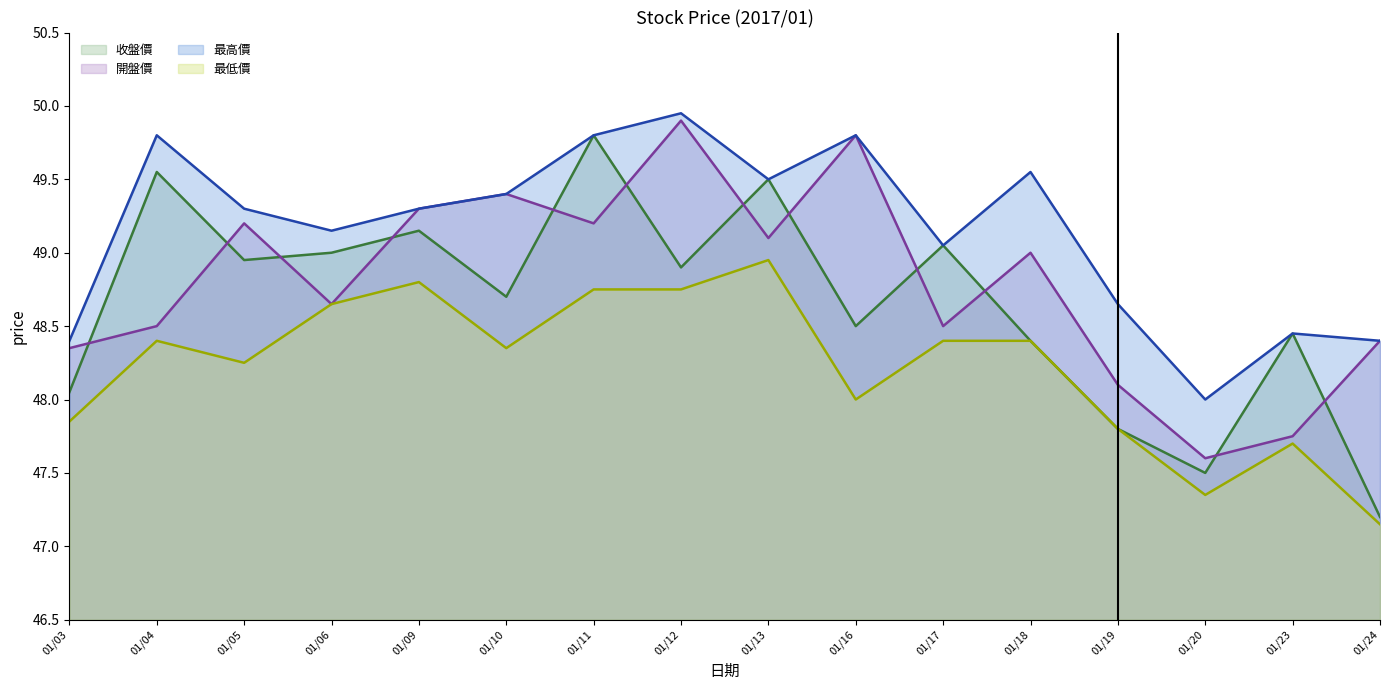

At which category does 開盤價 reach its first local valley?

01/06